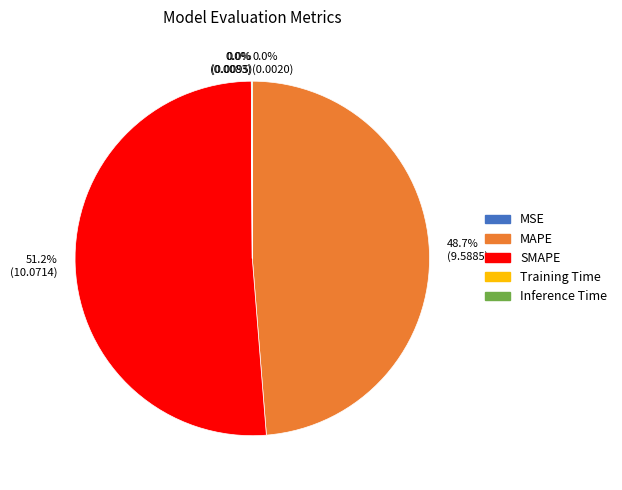

To the nearest percent, what is the average slice percentage?

20%